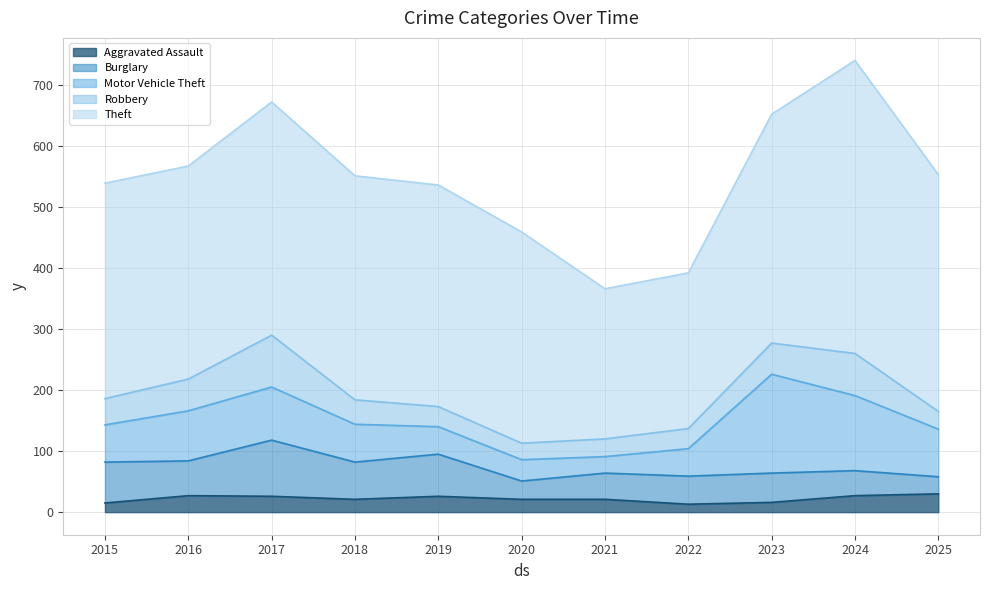

What is the value of the Aggravated Assault point at the 8th from the left?

13